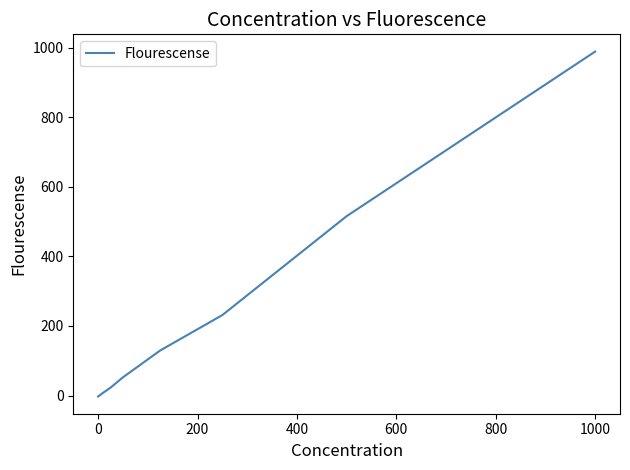

What is the difference between the second highest and minimum values?

518.6